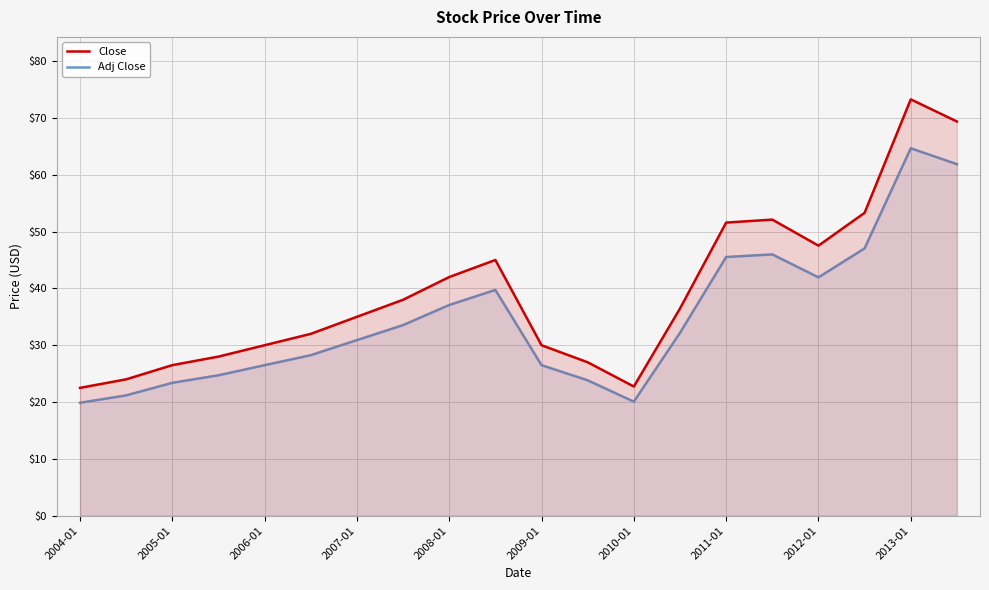

What is the difference between the maximum and minimum values in the Adj Close series?

44.8